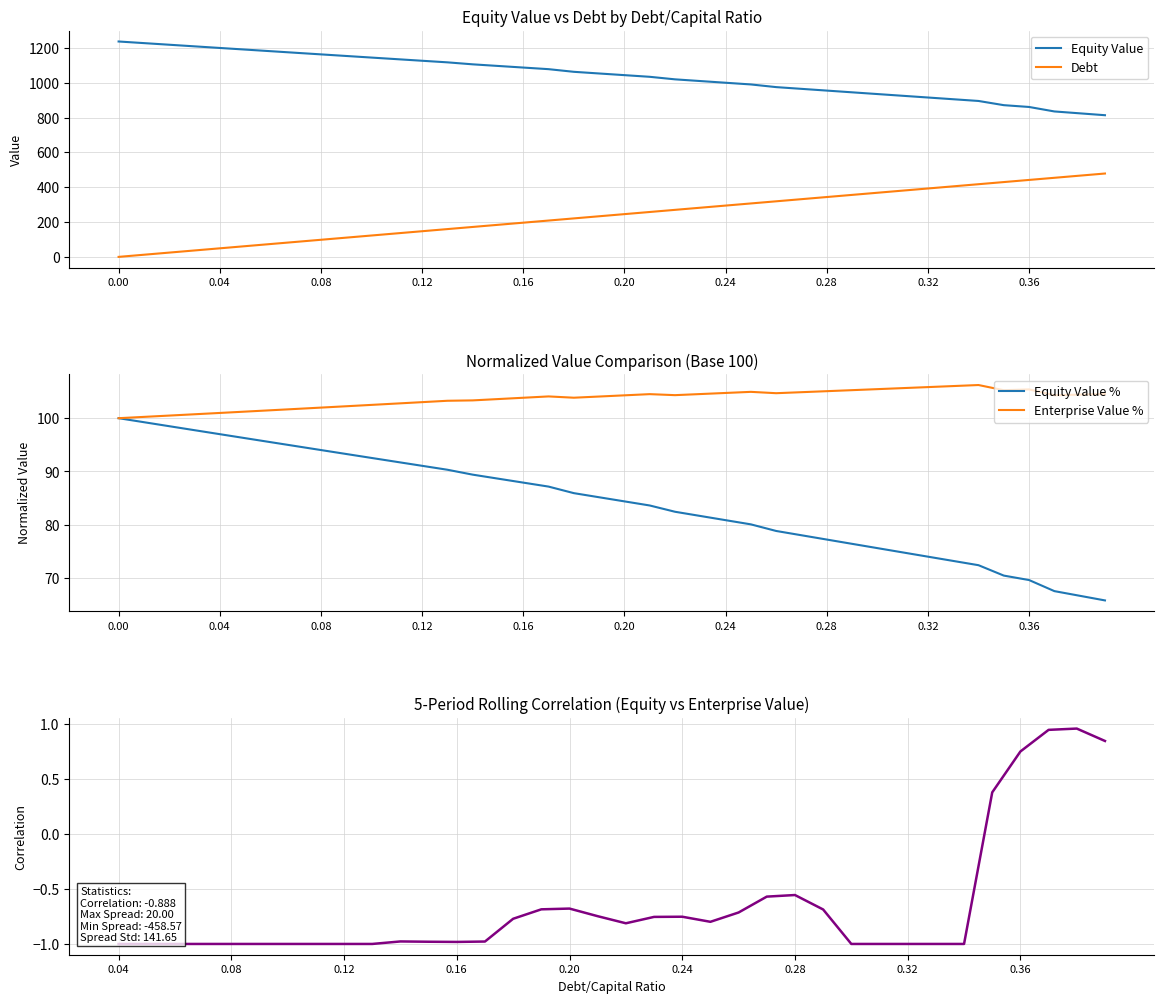

What is the minimum value for Equity Value %?

65.8